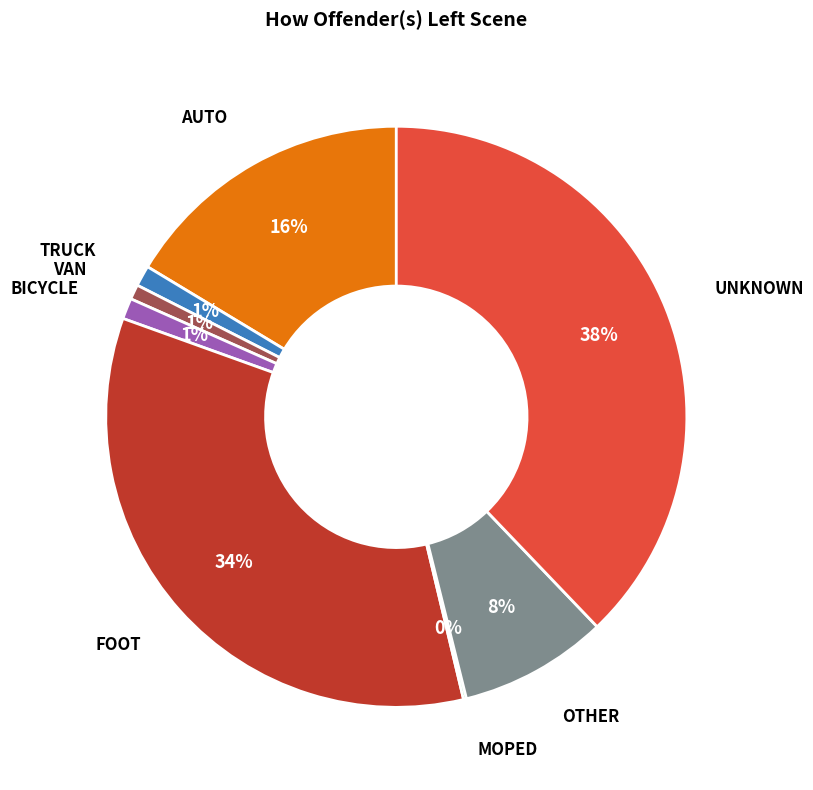

Is there a majority slice in this chart?

No